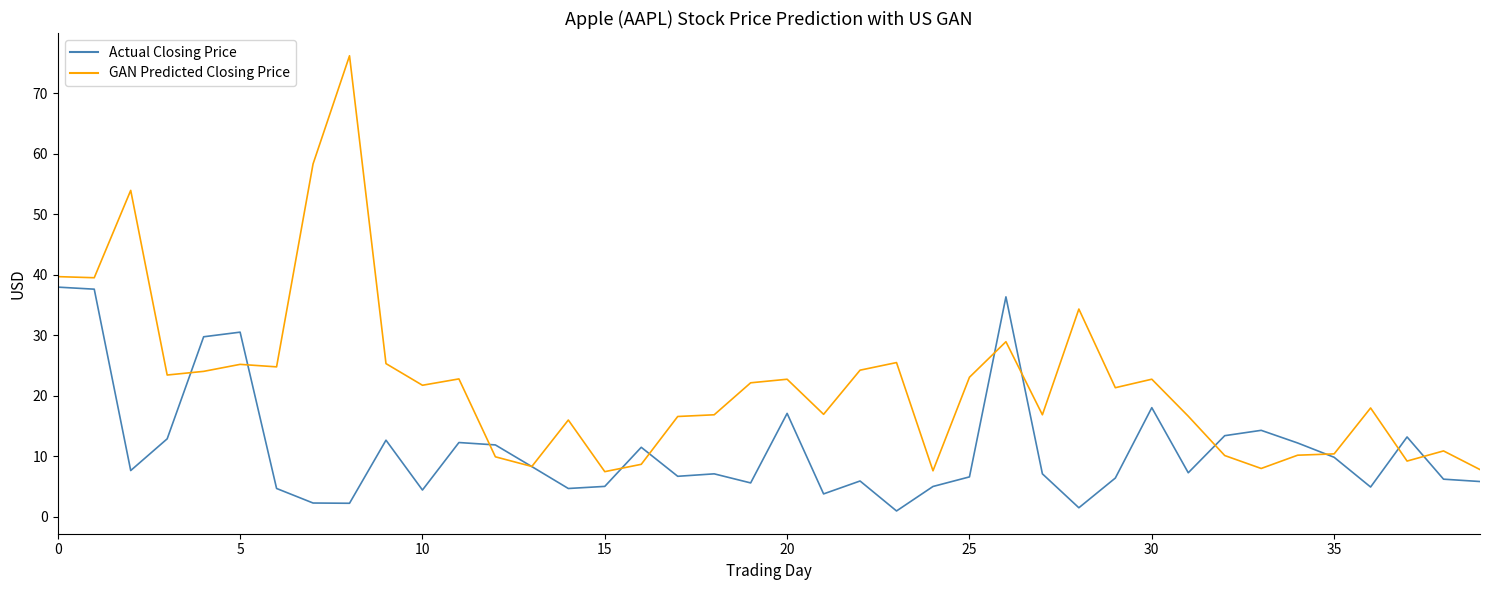

What is the maximum value shown in the chart?

76.2